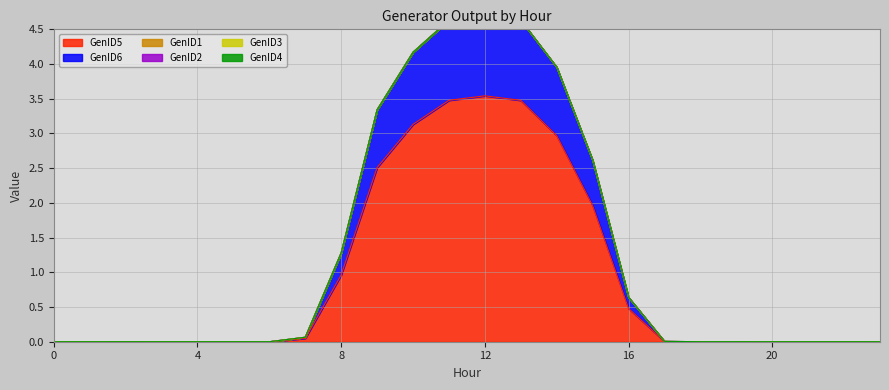

The value of GenID6 at 4 is 0.0. True or false?

True